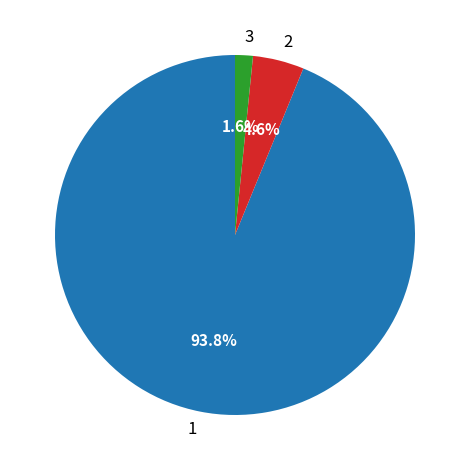

Is the sum of 3 and 1 greater than half?

Yes